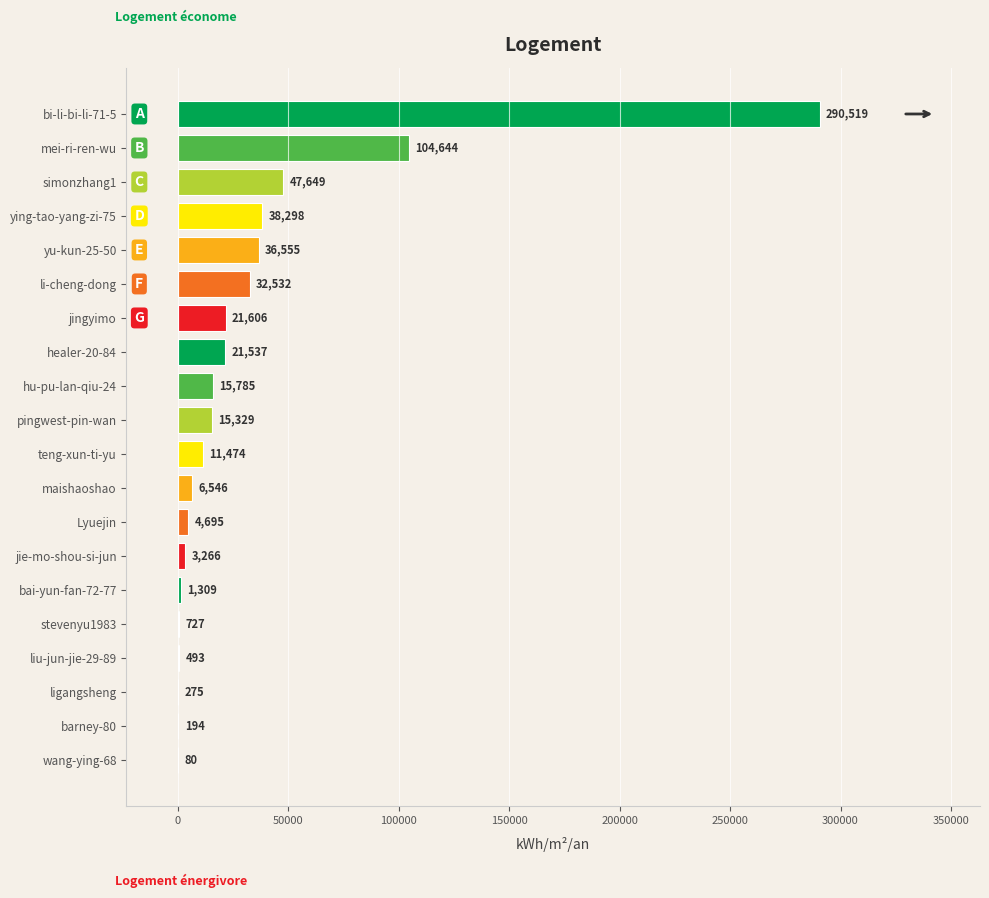

Between maishaoshao and Lyuejin, which is larger?

maishaoshao